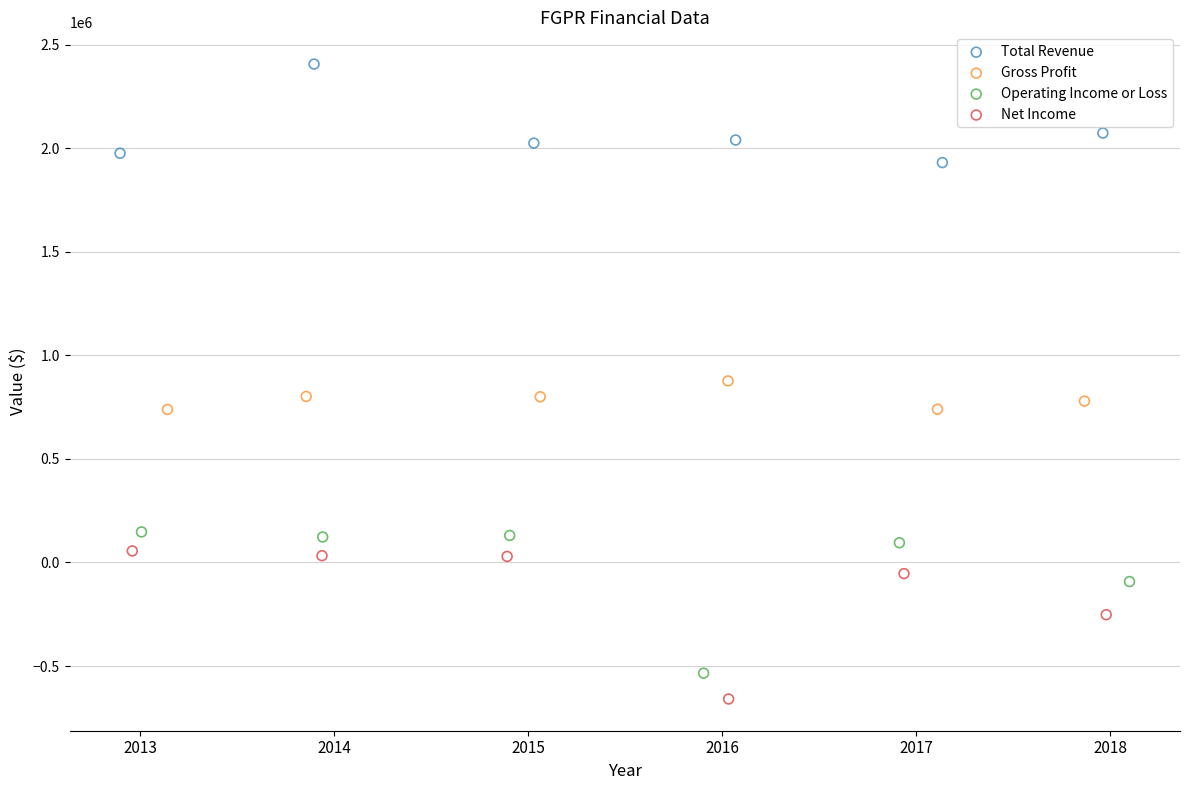

Which series has the widest spread of Y values?

Net Income